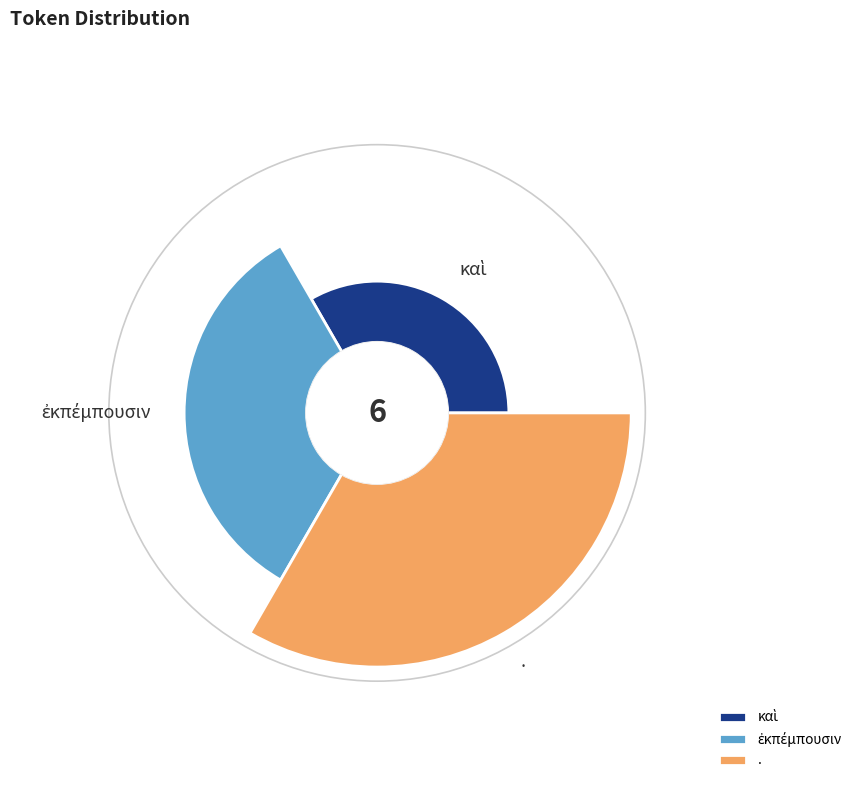

Rank the categories by value from lowest to highest.

καὶ, ἐκπέμπουσιν, .